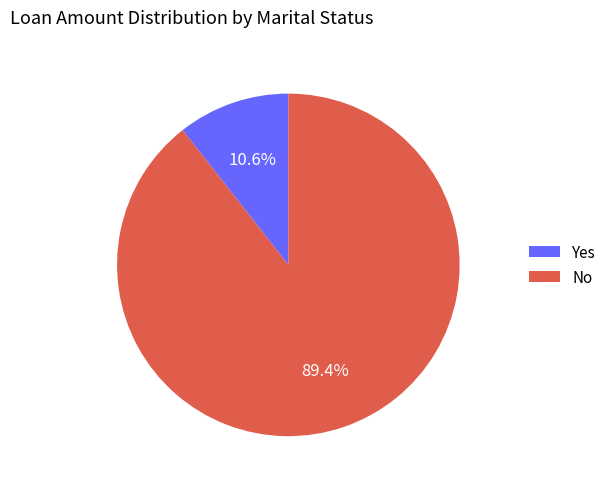

Does No represent more than half of the total?

Yes